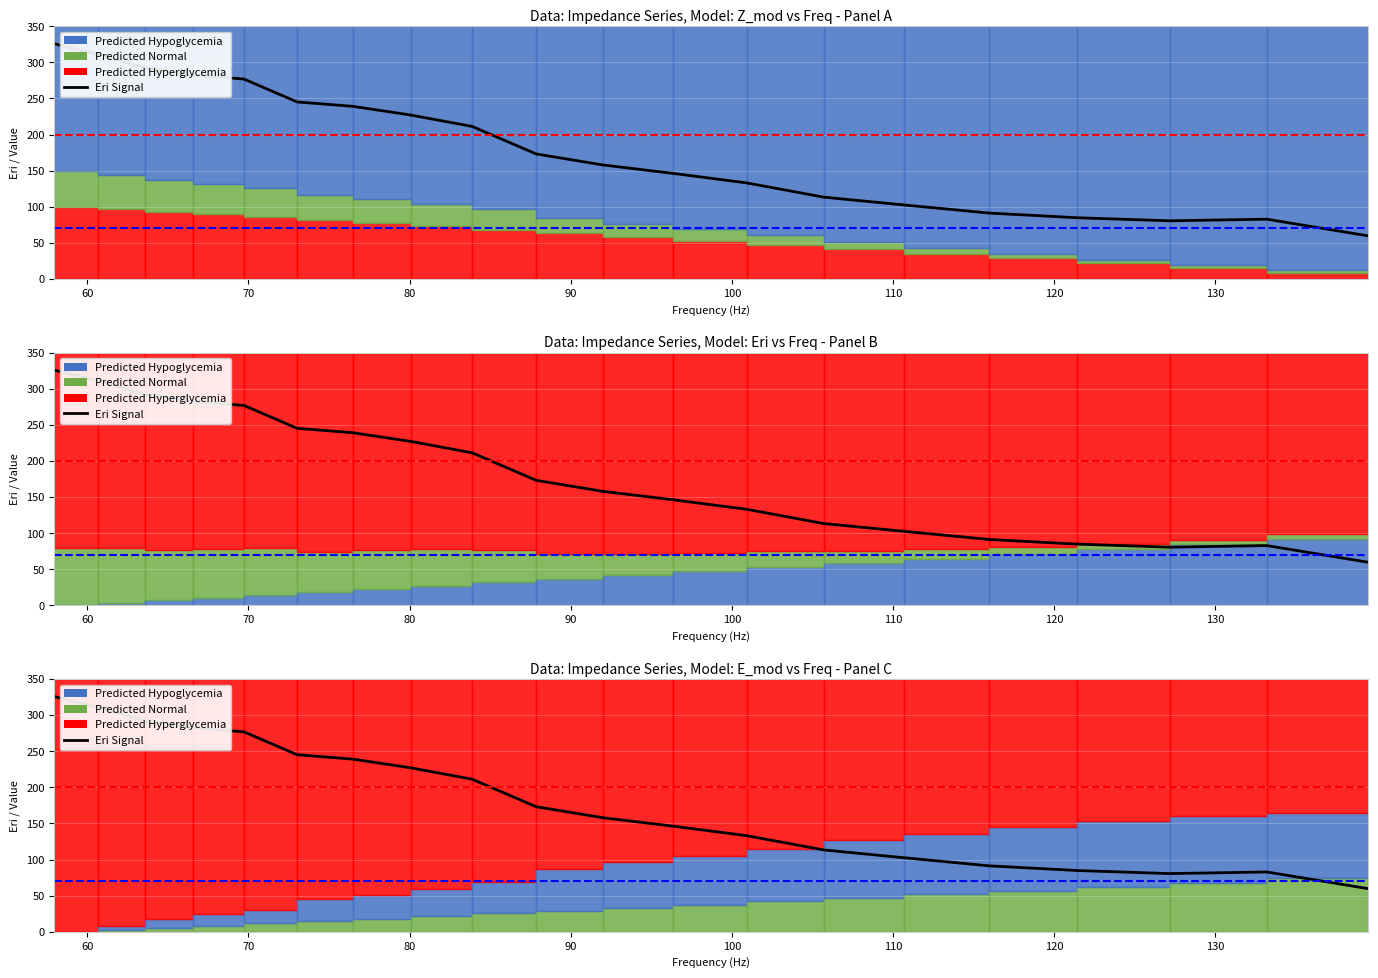

Reading left to right, what are all the values shown in this chart?

325.7	310.8	292.3	282.6	276.8	245.2	239.1	227.0	211.2	173.2	157.9	146.2	133.0	113.4	102.5	91.3	84.8	80.6	82.8	59.7